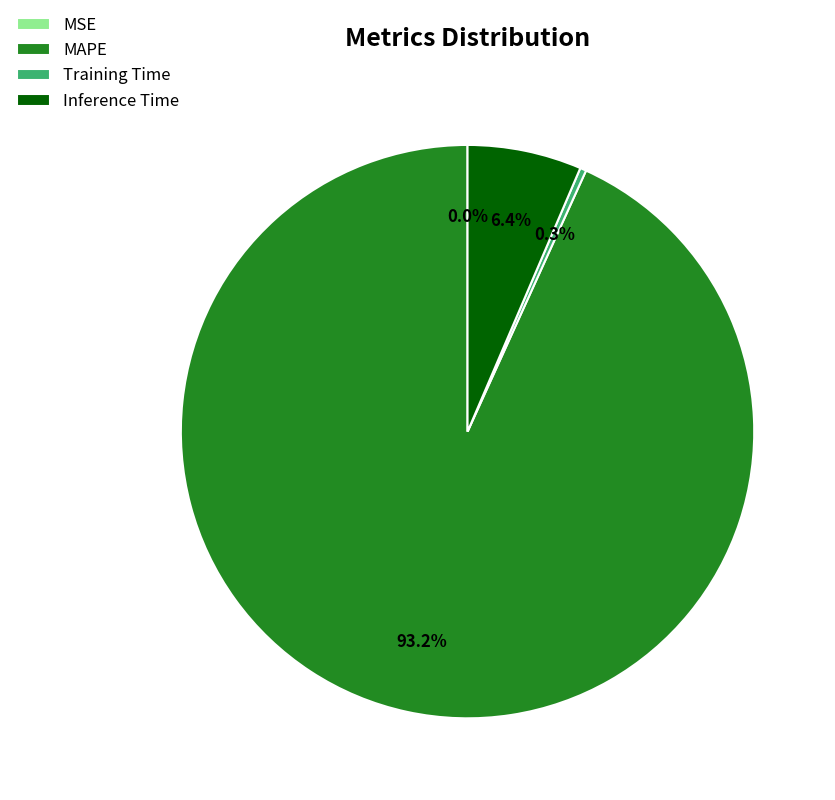

To the nearest percent, what portion does Inference Time represent?

6%